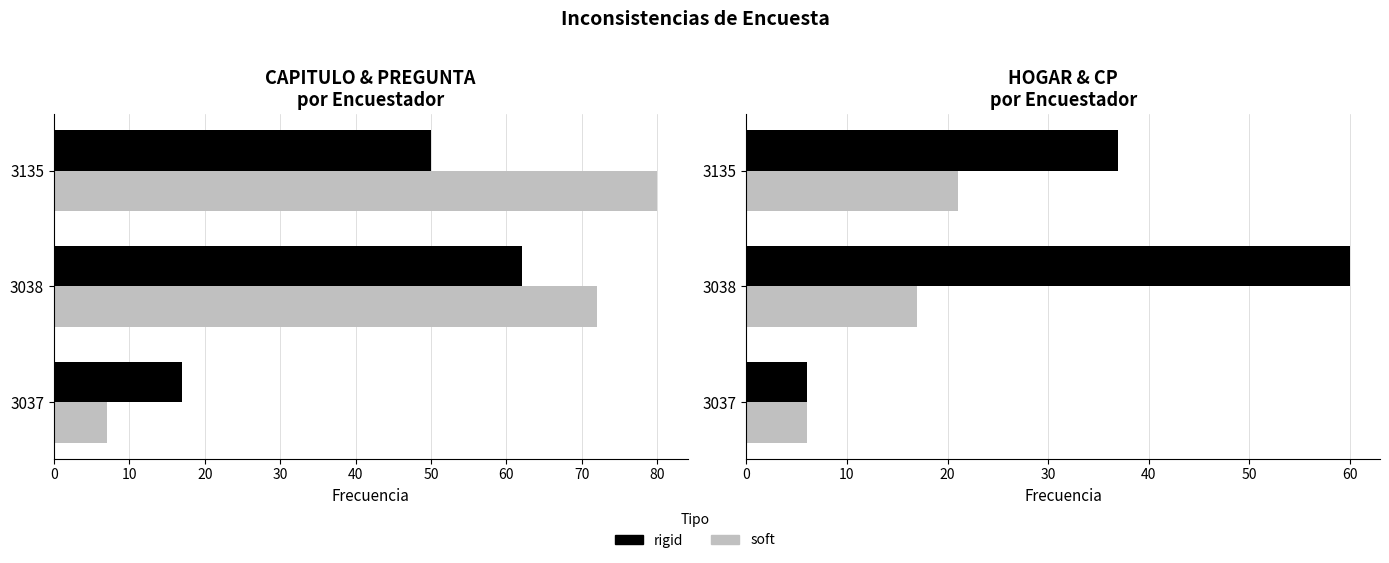

Read the soft value at 3037.

6